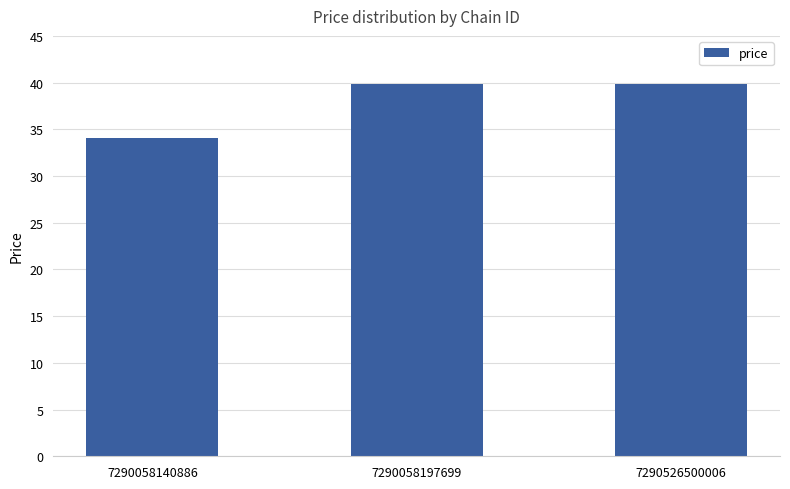

What is the value of the 1st bar from the left?

34.1